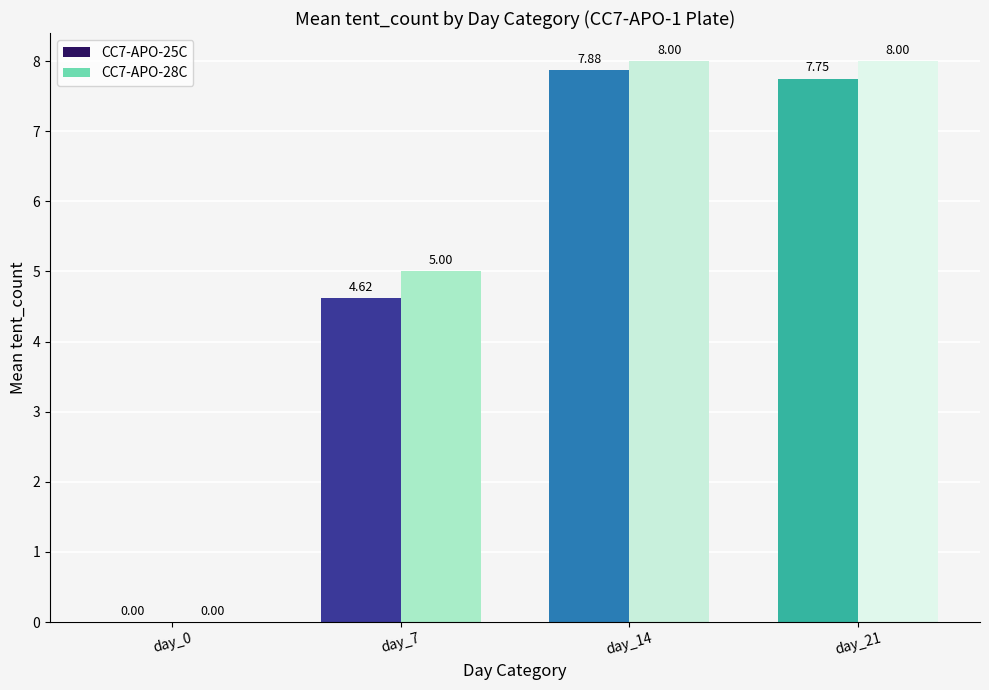

What are all the series names shown in the legend?

CC7-APO-25C, CC7-APO-28C